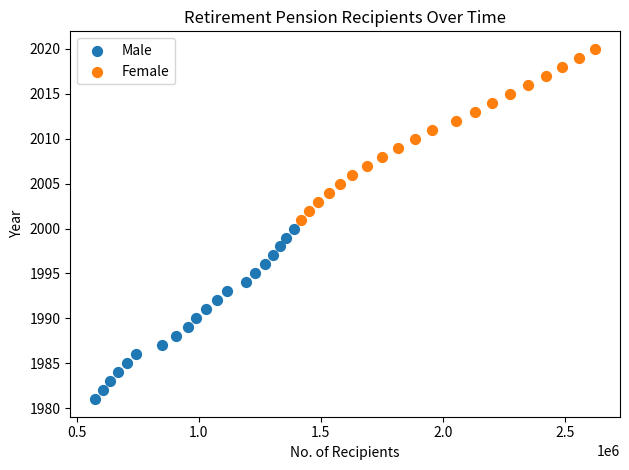

Which series reaches the minimum Y coordinate?

Male